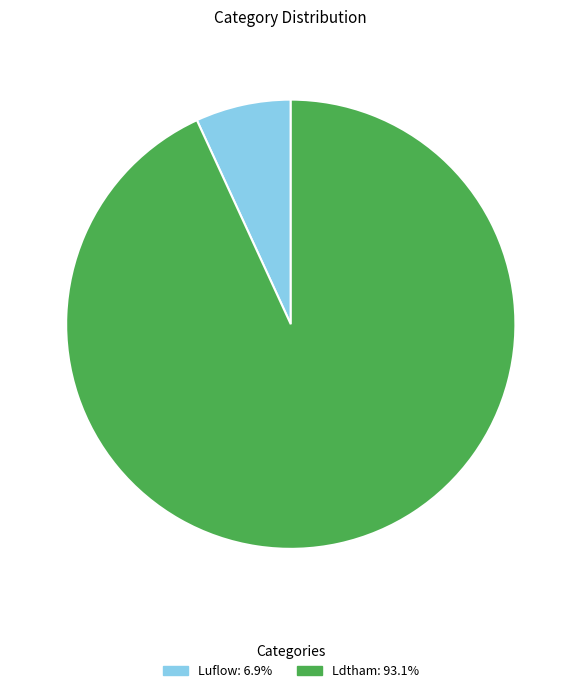

How many segments does this pie chart have?

2